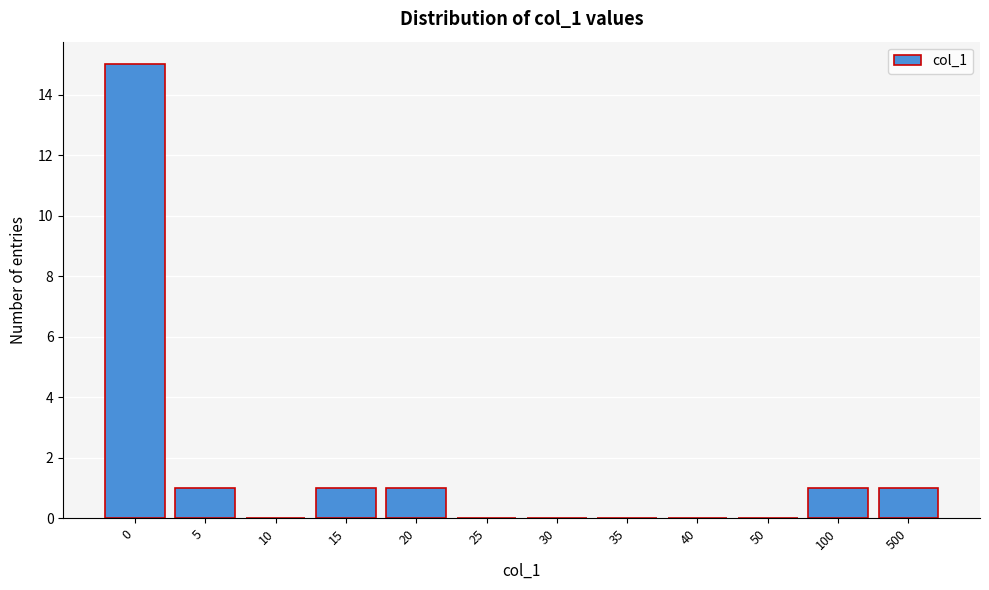

Reading left to right, what are all the values shown in this chart?

0=15	5=1	10=0	15=1	20=1	25=0	30=0	35=0	40=0	50=0	100=1	500=1